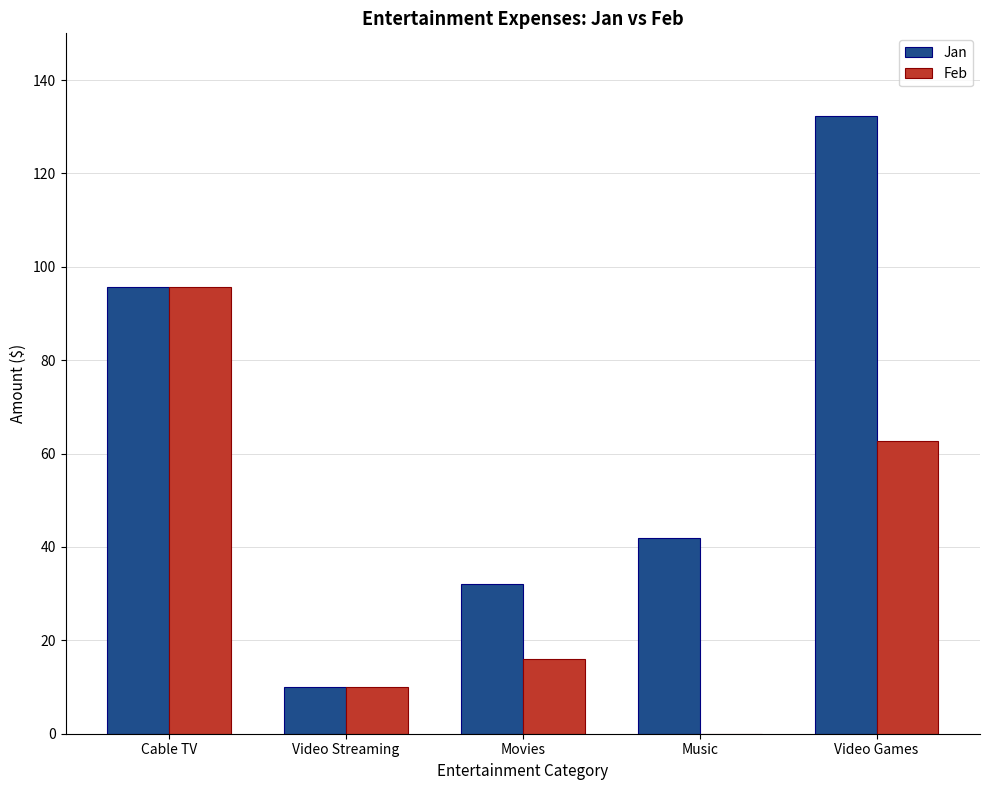

Reading left to right, transcribe all the data shown in this chart.

Jan: 95.7	10.0	32.0	42.0	132.3
Feb: 95.7	10.0	16.0	0.0	62.7